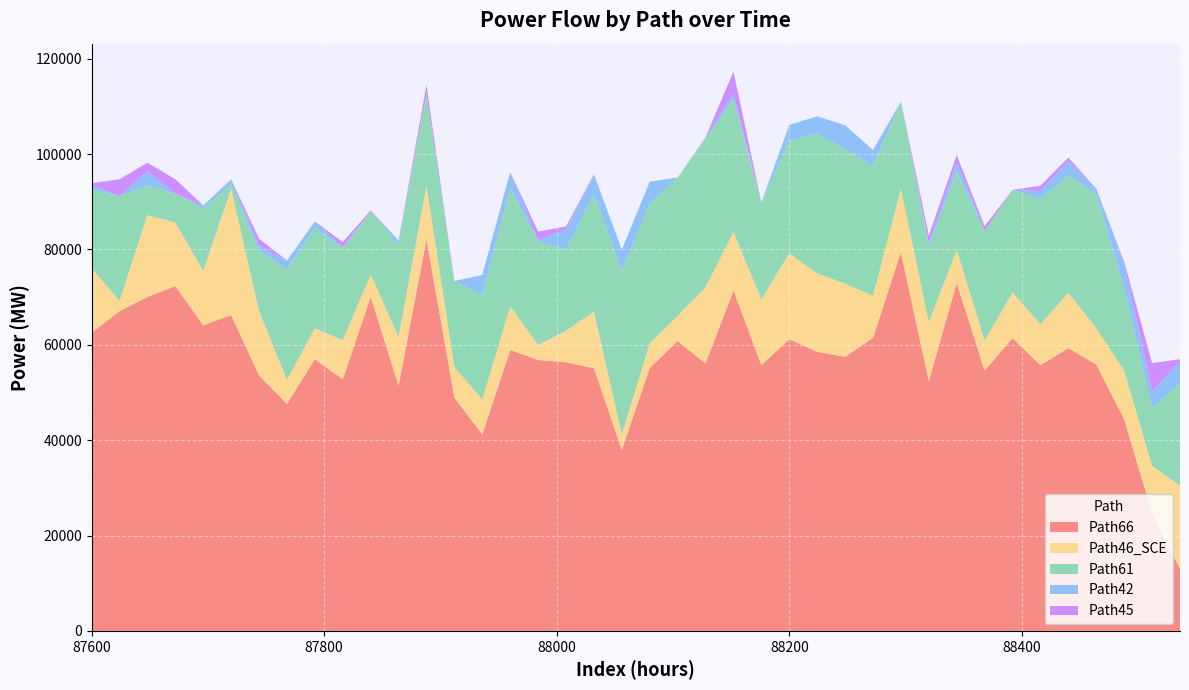

Reading right to left, extract all data points from this chart.

Path66: 88536=13007.1	88512=24693.1	88488=44408.1	88464=55859.3	88440=59313.1	88416=55733.4	88392=61418.5	88368=54612.1	88344=72981.2	88320=52415.2	88296=79419.1	88272=61483.0	88248=57487.5	88224=58521.4	88200=61180.9	88176=55738.1	88152=71407.0	88128=56088.3	88104=60786.4	88080=55163.3	88056=37976.6	88032=55096.4	88008=56342.2	87984=56810.9	87960=58924.1	87936=41238.7	87912=48914.5	87888=82135.1	87864=51450.8	87840=70084.3	87816=52797.0	87792=56969.0	87768=47628.8	87744=53582.6	87720=66241.4	87696=64105.6	87672=72319.8	87648=70054.3	87624=67071.8	87600=62527.7
Path46_SCE: 88536=17485.2	88512=9895.8	88488=10187.9	88464=7615.3	88440=11613.8	88416=8573.9	88392=9566.6	88368=6281.3	88344=6930.2	88320=12311.9	88296=13286.9	88272=8827.4	88248=15343.2	88224=16459.0	88200=18007.7	88176=13781.3	88152=12221.2	88128=16006.2	88104=5287.8	88080=5168.3	88056=3234.7	88032=11839.5	88008=6615.6	87984=3201.5	87960=9148.1	87936=7294.5	87912=6440.4	87888=11117.5	87864=10241.8	87840=4627.3	87816=8185.4	87792=6487.1	87768=5004.5	87744=13474.2	87720=26463.7	87696=11399.4	87672=13307.8	87648=17139.6	87624=2140.6	87600=13573.8
Path61: 88536=21467.6	88512=12262.2	88488=17422.0	88464=28139.6	88440=24663.0	88416=26306.5	88392=21519.7	88368=22997.0	88344=16491.5	88320=15952.1	88296=18213.0	88272=27277.1	88248=28251.3	88224=29333.8	88200=23576.9	88176=20328.9	88152=28041.6	88128=31011.8	88104=29015.0	88080=29281.5	88056=34287.9	88032=24755.4	88008=16940.4	87984=21723.4	87960=24795.5	87936=22002.7	87912=18027.2	87888=19419.0	87864=19219.9	87840=13260.0	87816=19359.2	87792=21062.3	87768=23201.1	87744=12741.2	87720=964.8	87696=13161.4	87672=6036.0	87648=6190.4	87624=22005.9	87600=16502.6
Path42: 88536=4575.6	88512=3324.1	88488=5040.3	88464=1128.7	88440=3011.1	88416=1654.4	88392=0.0	88368=0.0	88344=1886.3	88320=637.9	88296=0.0	88272=3259.5	88248=4966.1	88224=3609.6	88200=3353.4	88176=0.0	88152=944.4	88128=424.2	88104=0.0	88080=4604.4	88056=4448.0	88032=4065.4	88008=4272.6	87984=270.2	87960=3334.2	87936=4108.1	87912=0.0	87888=0.0	87864=946.1	87840=0.0	87816=172.8	87792=1362.7	87768=1853.2	87744=982.4	87720=1029.3	87696=556.3	87672=0.0	87648=2963.5	87624=0.0	87600=862.8
Path45: 88536=445.4	88512=6005.5	88488=366.4	88464=0.0	88440=676.4	88416=1096.0	88392=0.0	88368=1025.4	88344=1516.9	88320=1597.7	88296=120.7	88272=0.0	88248=0.0	88224=0.0	88200=0.0	88176=0.0	88152=4682.1	88128=0.0	88104=0.0	88080=0.0	88056=0.0	88032=0.0	88008=660.5	87984=1749.8	87960=0.0	87936=0.0	87912=0.0	87888=1837.5	87864=0.0	87840=220.2	87816=1031.1	87792=0.0	87768=0.0	87744=1471.0	87720=0.0	87696=0.0	87672=3063.0	87648=1847.5	87624=3501.0	87600=437.3